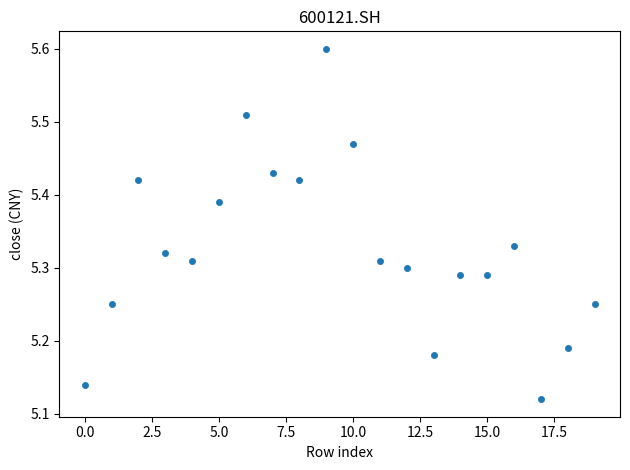

What is the range of Y values (max minus min)?

0.5